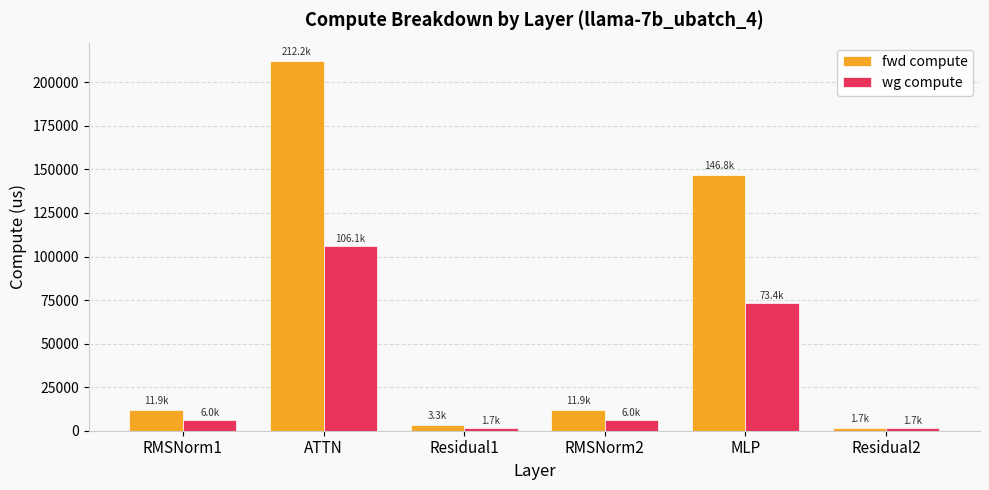

Are the bars grouped side by side (vs. stacked)?

Yes